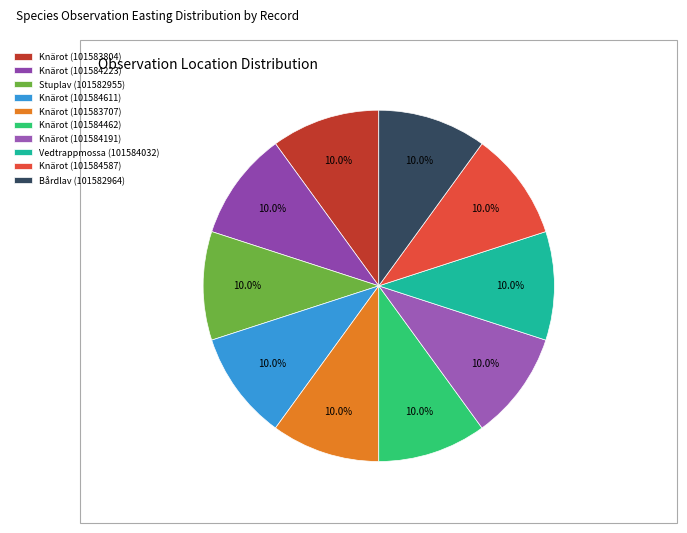

Does any single category account for the majority?

No